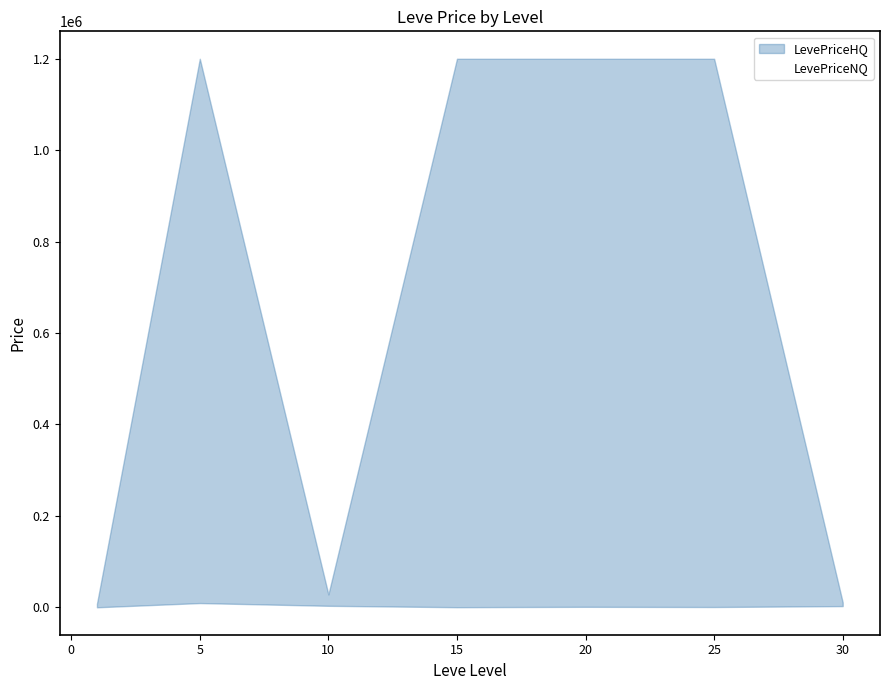

Does the chart display data point markers on the line(s)?

No